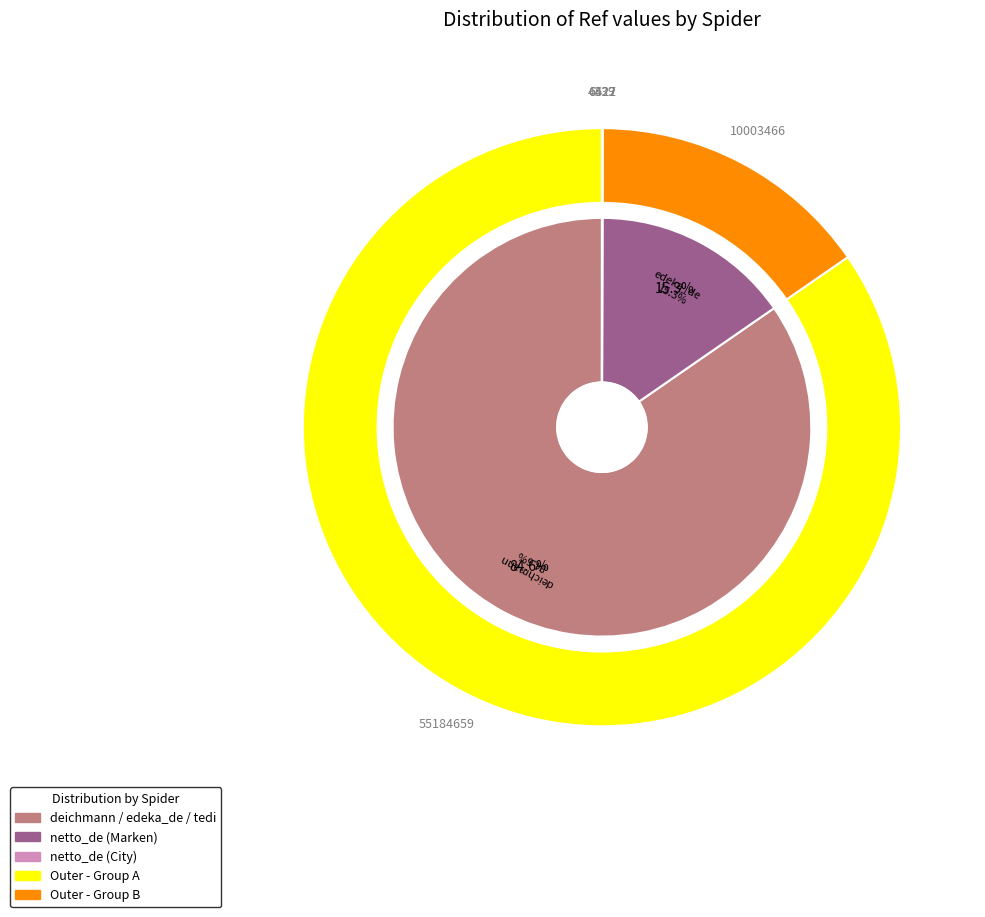

To the nearest percent, what is the difference between the largest and smallest slice percentages?

85%